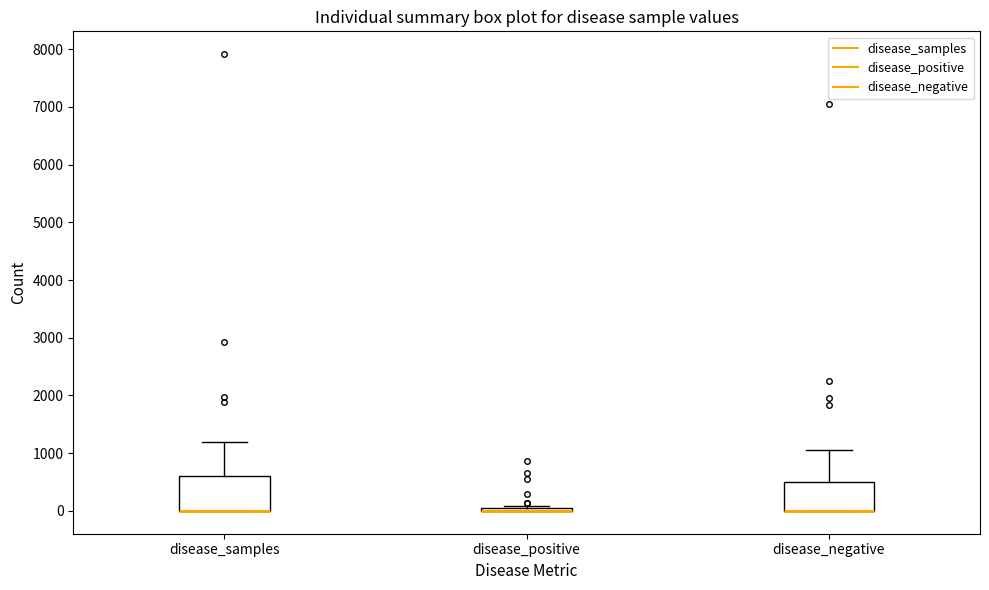

Reading left to right, read every box against the y-axis: the position of its median line, the range the box covers, and the ends of its whiskers. The values are not printed on the chart, so give them approximately, as read against the axis.

disease_samples: median 0 (drawn on the box's lower edge), box 0 to 600, whiskers 0 to 1200
disease_positive: box collapsed to a line at 0, whiskers 0 to 100
disease_negative: median 0 (drawn on the box's lower edge), box 0 to 500, whiskers 0 to 1100